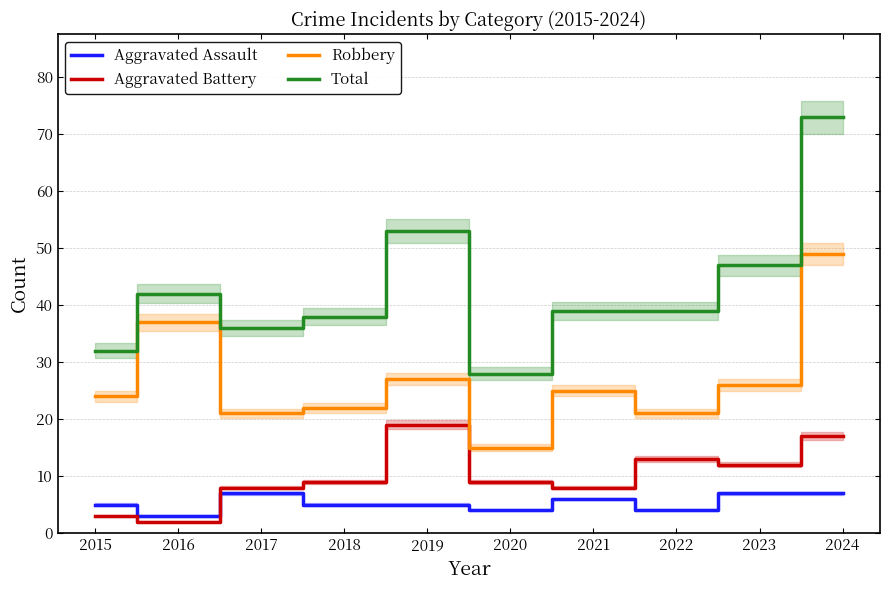

Rank the series at 2015 from highest to lowest value.

Total, Robbery, Aggravated Assault, Aggravated Battery